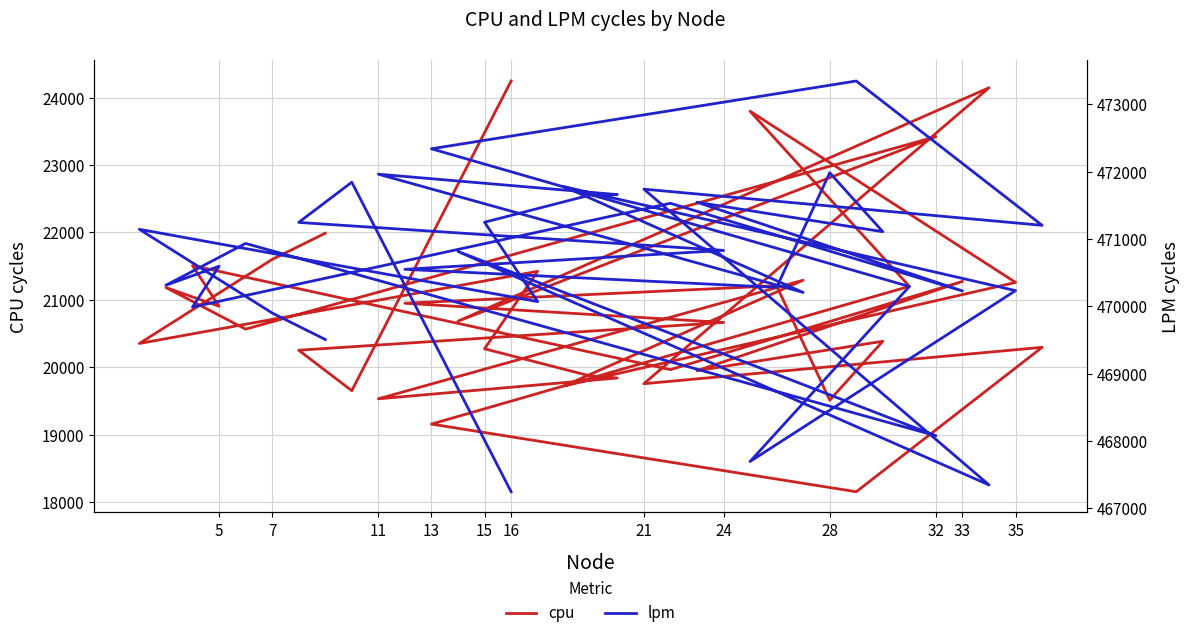

Between 7 and 24, which series saw the biggest shift?

cpu